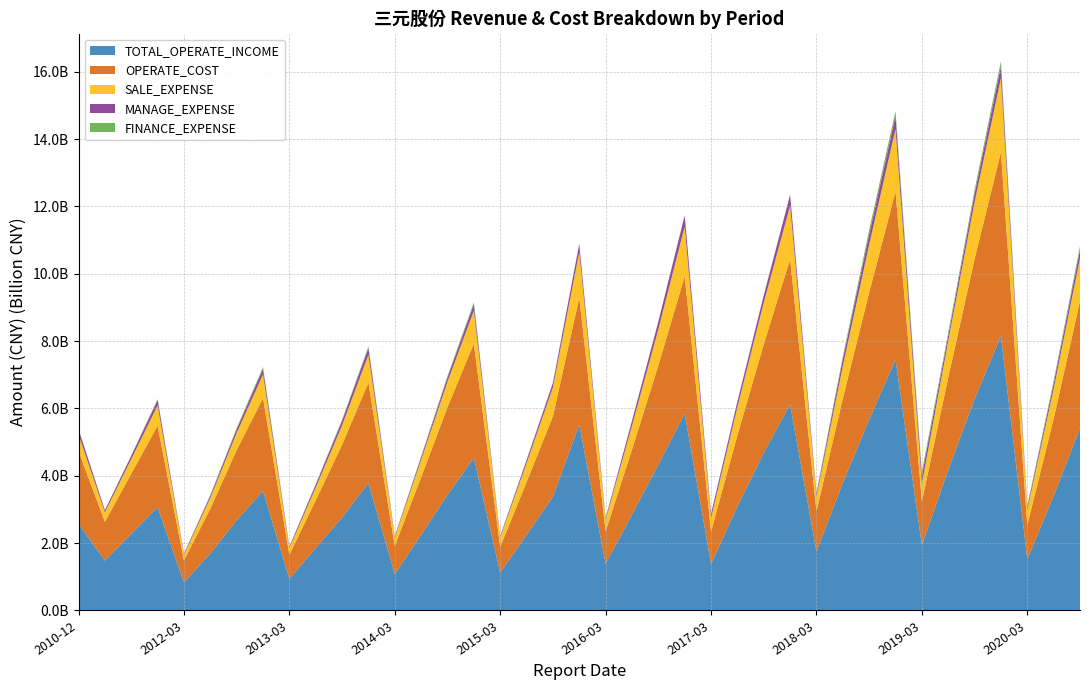

Reading left to right, list all the values displayed in this chart.

TOTAL_OPERATE_INCOME: 2010-12-31=2572273474.0	2011-06-30=1481174990.2	2011-09-30=2280272500.8	2011-12-31=3070250356.2	2012-03-31=834872021.3	2012-06-30=1692733221.7	2012-09-30=2676941050.9	2012-12-31=3552963551.5	2013-03-31=940141970.4	2013-06-30=1851054084.8	2013-09-30=2764726761.7	2013-12-31=3787731942.8	2014-03-31=1083791441.6	2014-06-30=2248756569.1	2014-09-30=3435440470.1	2014-12-31=4534011388.6	2015-03-31=1115794734.5	2015-06-30=2246979738.2	2015-09-30=3381592138.4	2015-12-31=5523492903.0	2016-03-31=1385610095.7	2016-06-30=2850318591.2	2016-09-30=4329833066.1	2016-12-31=5854016571.3	2017-03-31=1383096824.4	2017-06-30=3088698831.5	2017-09-30=4686225802.5	2017-12-31=6121181627.2	2018-03-31=1752590038.5	2018-06-30=3794530294.3	2018-09-30=5673510902.4	2018-12-31=7455843969.8	2019-03-31=1943427592.0	2019-06-30=4172731094.1	2019-09-30=6283013903.3	2019-12-31=8150710056.9	2020-03-31=1517740599.8	2020-06-30=3403899022.1	2020-09-30=5420635674.9
OPERATE_COST: 2010-12-31=2161620588.3	2011-06-30=1150178029.2	2011-09-30=1779480773.6	2011-12-31=2418231832.1	2012-03-31=652448911.6	2012-06-30=1329568757.6	2012-09-30=2086389707.6	2012-12-31=2753018349.7	2013-03-31=715342595.3	2013-06-30=1418422128.0	2013-09-30=2155554657.2	2013-12-31=2981289529.0	2014-03-31=832000510.6	2014-06-30=1709390866.0	2014-09-30=2601224103.8	2014-12-31=3394249632.8	2015-03-31=769500306.8	2015-06-30=1564536693.1	2015-09-30=2387465535.9	2015-12-31=3767112035.3	2016-03-31=965531193.8	2016-06-30=1924893494.3	2016-09-30=2947401690.8	2016-12-31=4073307140.2	2017-03-31=961459858.9	2017-06-30=2114400914.0	2017-09-30=3219303431.2	2017-12-31=4312597919.8	2018-03-31=1192380271.6	2018-06-30=2496164141.7	2018-09-30=3767429894.5	2018-12-31=4991167144.4	2019-03-31=1292482151.3	2019-06-30=2749212726.1	2019-09-30=4158285847.1	2019-12-31=5470466593.9	2020-03-31=1013572820.5	2020-06-30=2287375454.5	2020-09-30=3770004330.3
SALE_EXPENSE: 2010-12-31=492601444.0	2011-06-30=283640441.6	2011-09-30=435084867.9	2011-12-31=601204742.6	2012-03-31=159914958.0	2012-06-30=319644880.8	2012-09-30=507920472.4	2012-12-31=702890334.2	2013-03-31=193375360.8	2013-06-30=380905820.1	2013-09-30=577214439.6	2013-12-31=826647225.9	2014-03-31=249930014.9	2014-06-30=515484453.1	2014-09-30=757423988.3	2014-12-31=975743118.5	2015-03-31=279654514.8	2015-06-30=558788559.3	2015-09-30=853720229.5	2015-12-31=1359686137.3	2016-03-31=336846549.9	2016-06-30=710102610.6	2016-09-30=1074659637.3	2016-12-31=1476532365.3	2017-03-31=395508304.7	2017-06-30=839259838.9	2017-09-30=1238015843.0	2017-12-31=1591395782.4	2018-03-31=434349830.1	2018-06-30=966586827.8	2018-09-30=1424933764.1	2018-12-31=1857072938.4	2019-03-31=520803219.9	2019-06-30=1085570508.8	2019-09-30=1688390915.2	2019-12-31=2191391216.2	2020-03-31=454847943.4	2020-06-30=887661079.2	2020-09-30=1278529010.5
MANAGE_EXPENSE: 2010-12-31=152310998.3	2011-06-30=61426898.0	2011-09-30=94912669.3	2011-12-31=163759184.2	2012-03-31=33315394.1	2012-06-30=64143124.5	2012-09-30=110323051.1	2012-12-31=171164985.7	2013-03-31=42226005.0	2013-06-30=86079647.2	2013-09-30=133831800.8	2013-12-31=200110065.7	2014-03-31=36817955.1	2014-06-30=79512530.2	2014-09-30=126960383.9	2014-12-31=189778539.9	2015-03-31=41769893.2	2015-06-30=91505062.5	2015-09-30=135574009.4	2015-12-31=234767197.9	2016-03-31=58247720.6	2016-06-30=145756781.7	2016-09-30=227517606.1	2016-12-31=326903428.4	2017-03-31=131650649.4	2017-06-30=162607210.5	2017-09-30=212548439.4	2017-12-31=321553588.3	2018-03-31=82287008.9	2018-06-30=207154332.9	2018-09-30=301455378.8	2018-12-31=385358359.0	2019-03-31=246347862.0	2019-06-30=159667969.3	2019-09-30=246347862.0	2019-12-31=350677061.9	2020-03-31=79607289.7	2020-06-30=157986143.3	2020-09-30=237908964.8
FINANCE_EXPENSE: 2010-12-31=12147440.8	2011-06-30=9710048.4	2011-09-30=17584644.9	2011-12-31=25206831.0	2012-03-31=13986884.6	2012-06-30=27595108.5	2012-09-30=40650815.7	2012-12-31=54158788.7	2013-03-31=12137048.8	2013-06-30=24387878.3	2013-09-30=36471937.5	2013-12-31=49322327.1	2014-03-31=12993934.8	2014-06-30=27463425.3	2014-09-30=44288709.4	2014-12-31=60418040.8	2015-03-31=9132546.3	2015-06-30=12099274.8	2015-09-30=11562586.8	2015-12-31=15079903.8	2016-03-31=1719210.6	2016-06-30=-4811348.5	2016-09-30=-6892008.4	2016-12-31=-8671421.7	2017-03-31=-558963.0	2017-06-30=3884574.9	2017-09-30=6574092.8	2017-12-31=5082143.1	2018-03-31=44324979.2	2018-06-30=78530461.3	2018-09-30=136470865.4	2018-12-31=149689533.3	2019-03-31=116730850.6	2019-06-30=80084424.8	2019-09-30=116730850.6	2019-12-31=151638076.0	2020-03-31=44520924.3	2020-06-30=82989229.4	2020-09-30=116316471.5